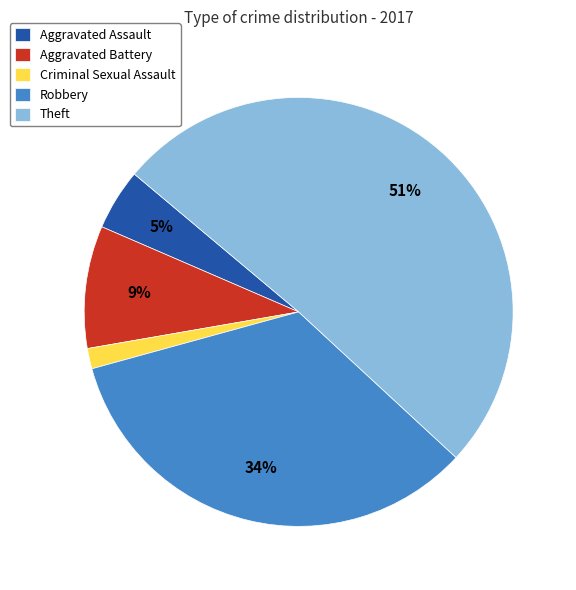

Which category has the smallest portion of the pie?

Criminal Sexual Assault